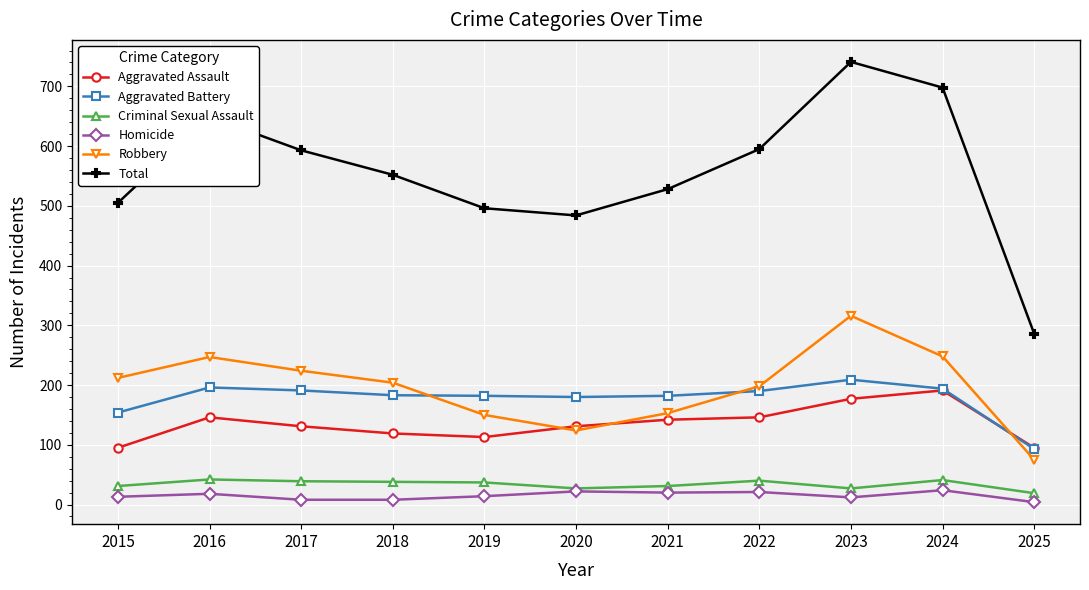

Is it true that Robbery equals 204 at 2018?

True